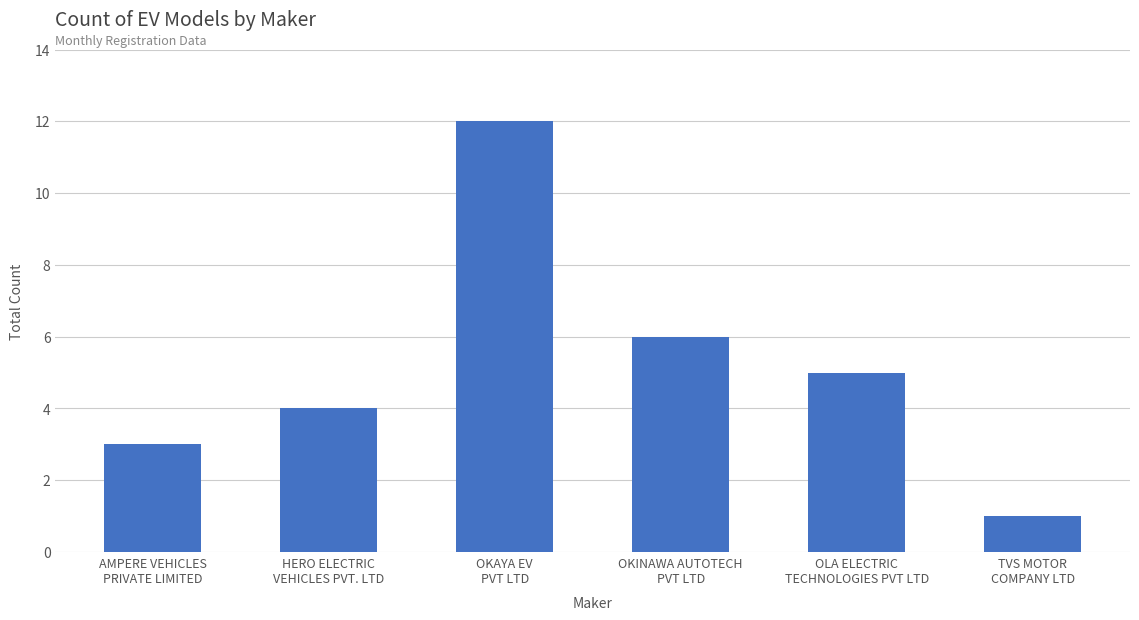

Rank the categories by value from lowest to highest.

TVS MOTOR
COMPANY LTD, AMPERE VEHICLES
PRIVATE LIMITED, HERO ELECTRIC
VEHICLES PVT. LTD, OLA ELECTRIC
TECHNOLOGIES PVT LTD, OKINAWA AUTOTECH
PVT LTD, OKAYA EV
PVT LTD